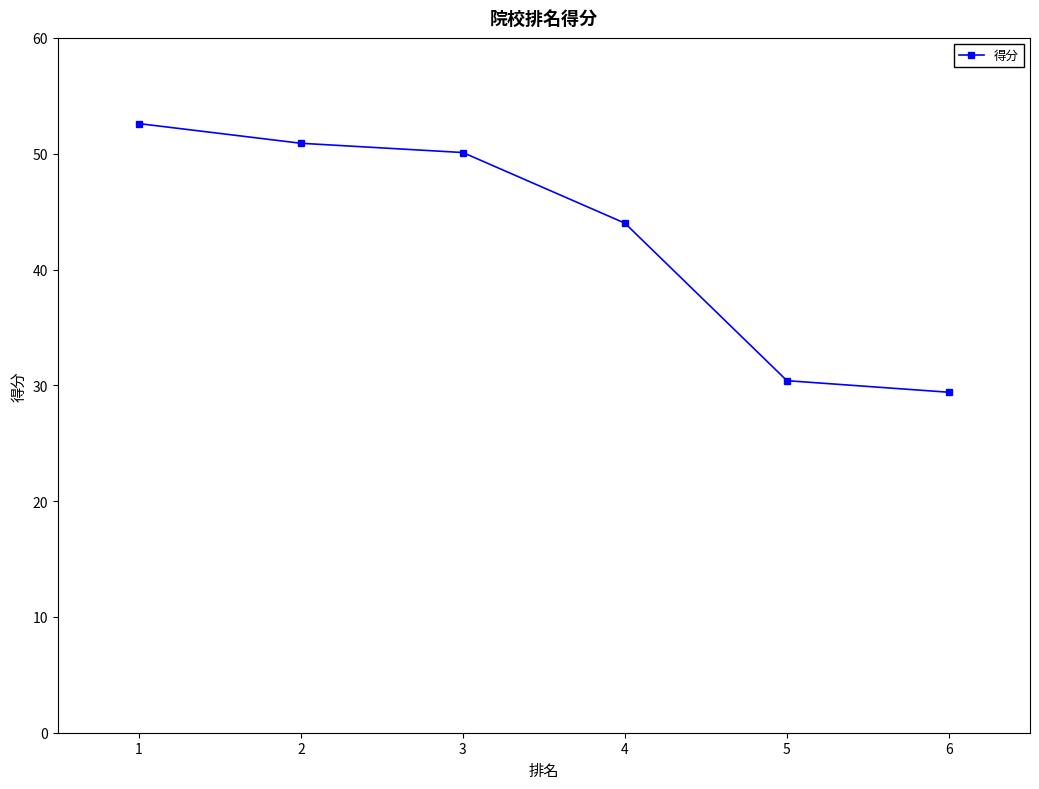

The chart shows a value of 41.9 at 6. True or false?

False